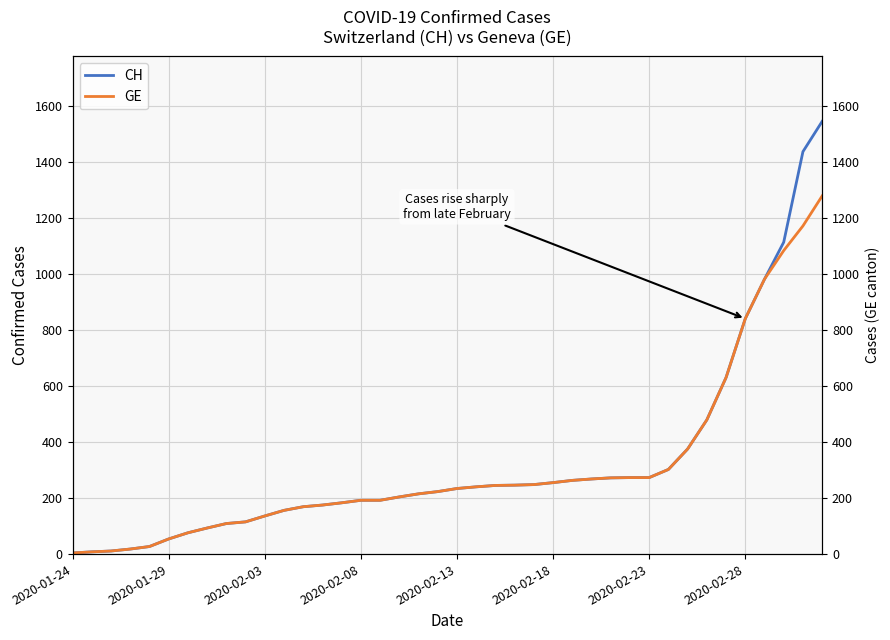

Is it true that CH equals 255 at 2020-02-18?

True